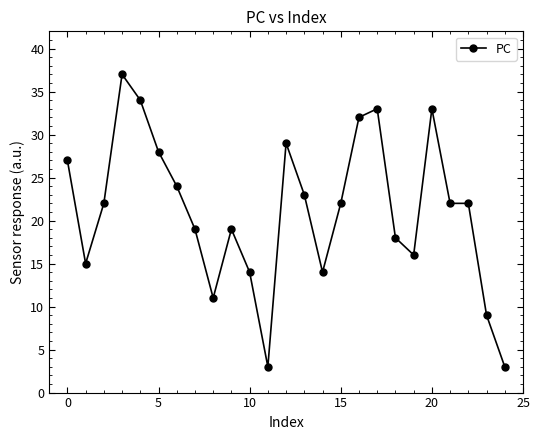

What is the average value?

21